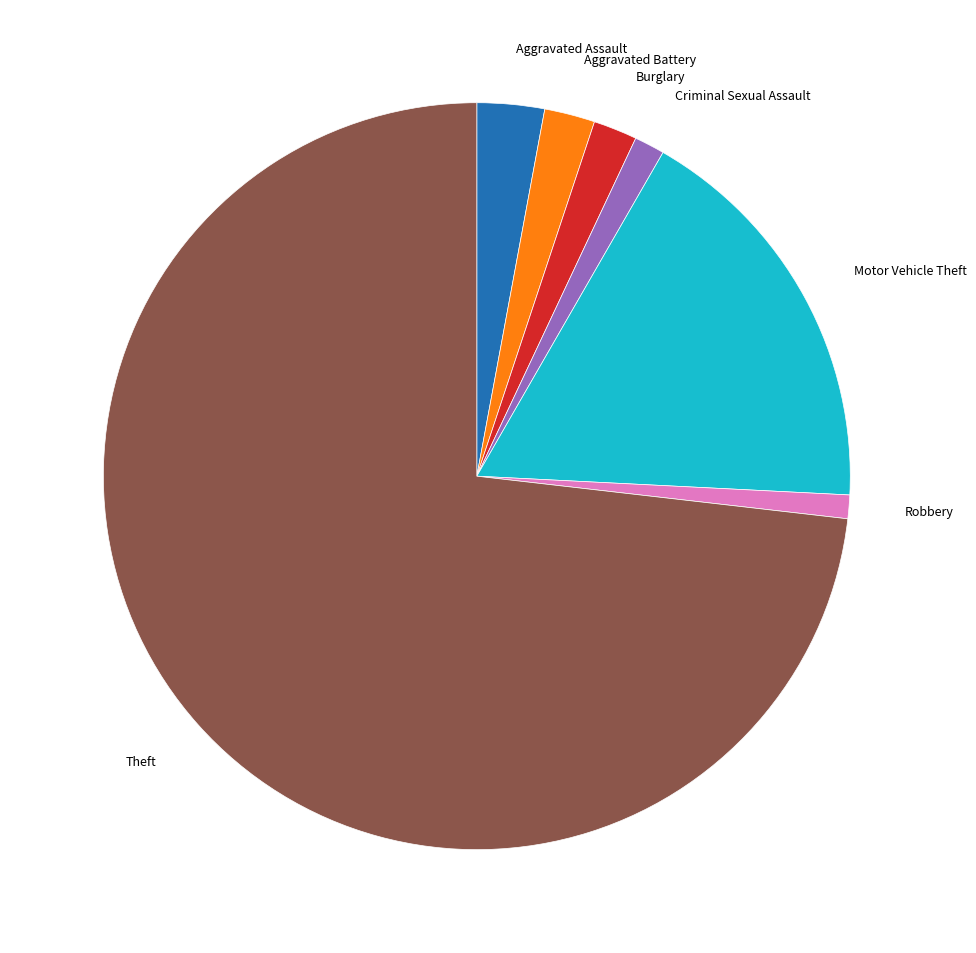

Is there any slice that represents more than half of the pie?

Yes